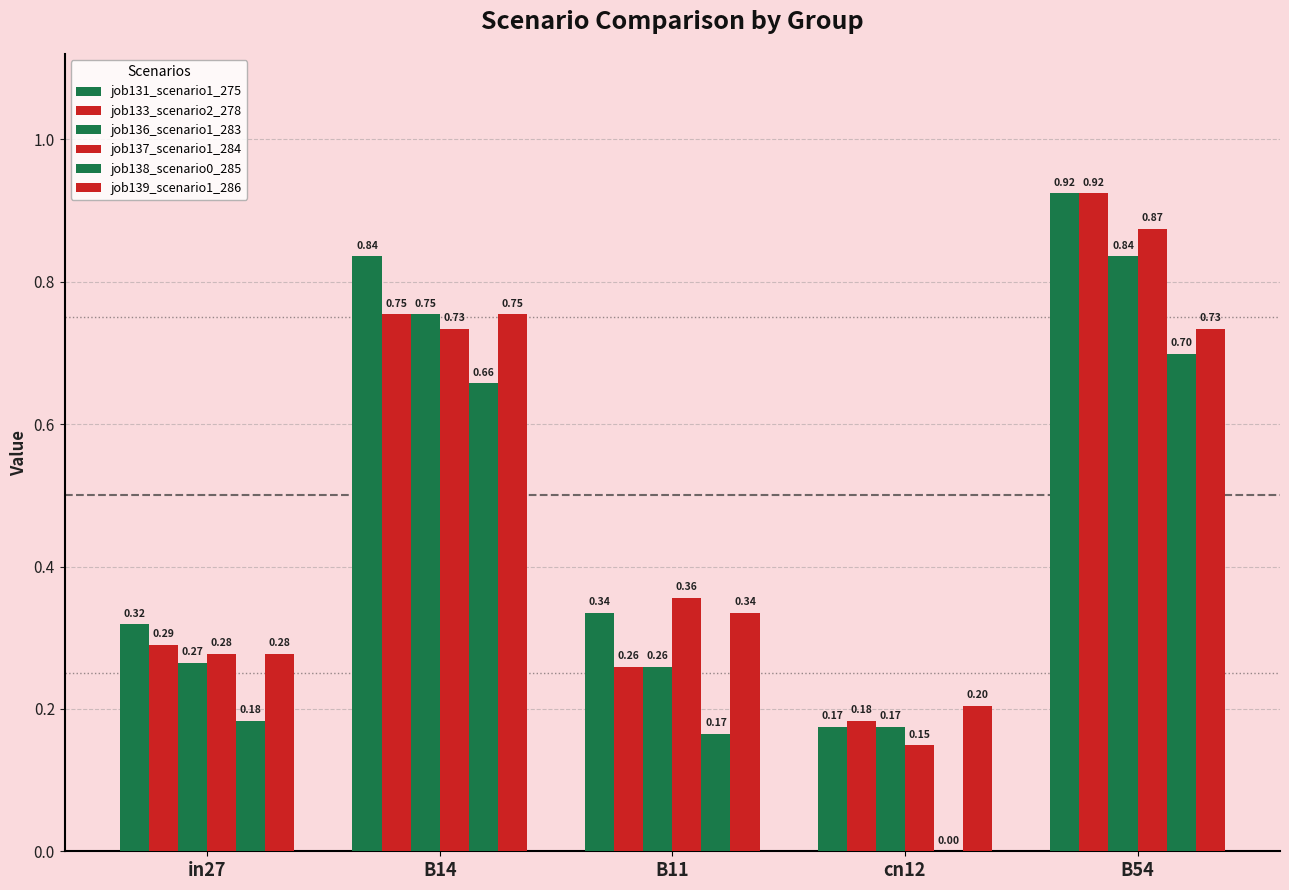

How many groups of bars are there?

5